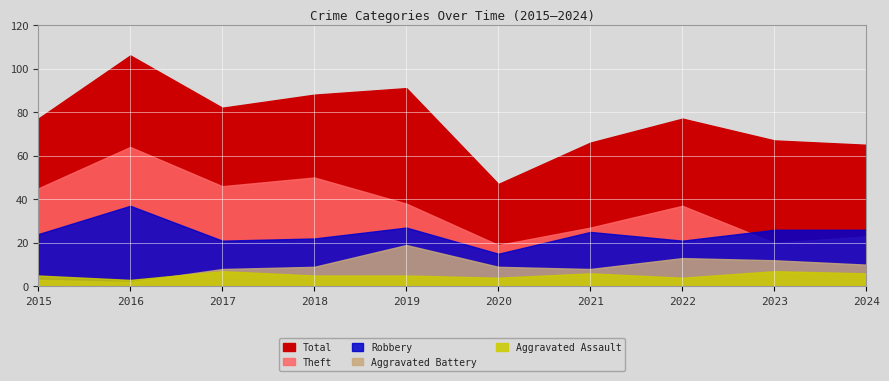

How many distinct data groups are displayed?

5